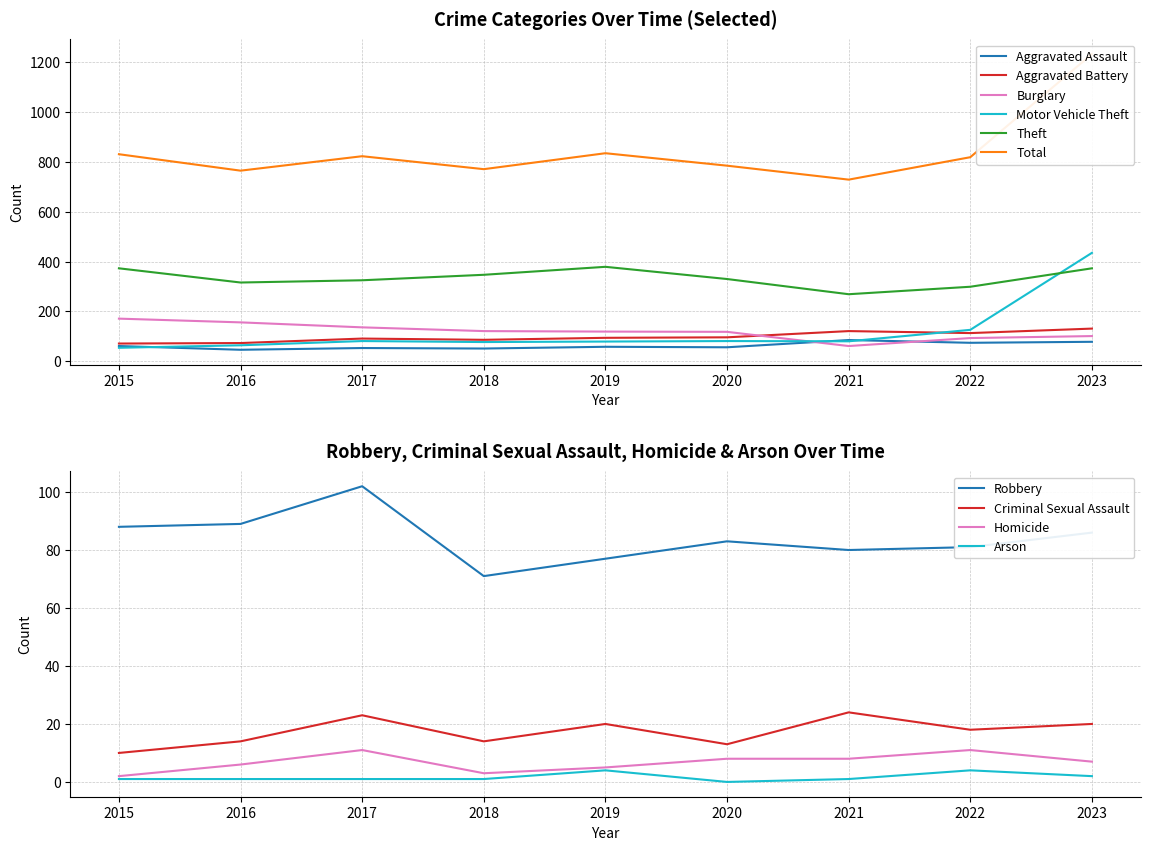

What is the highest value of the Burglary series?

171